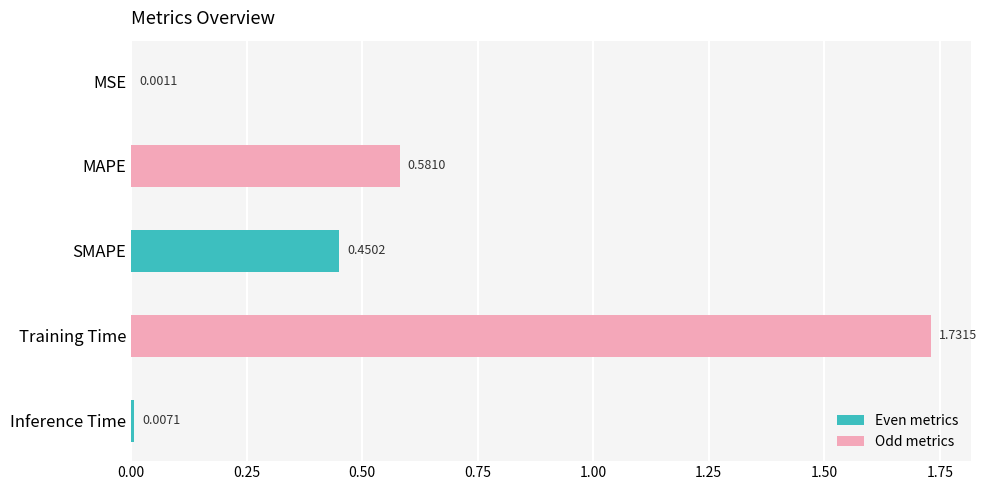

What is the sum of all values?

2.8